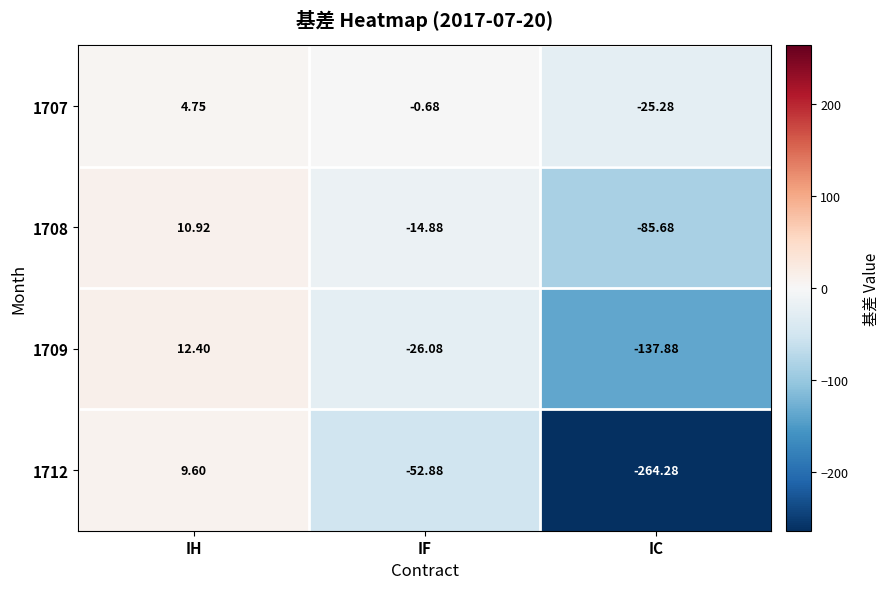

Which category has the lowest value across all series?

IC